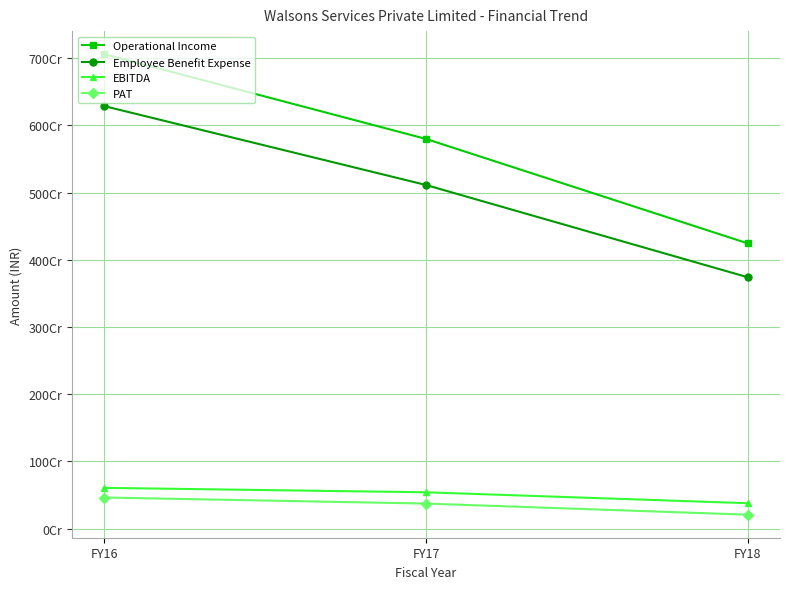

Does the chart have visible grid lines?

Yes